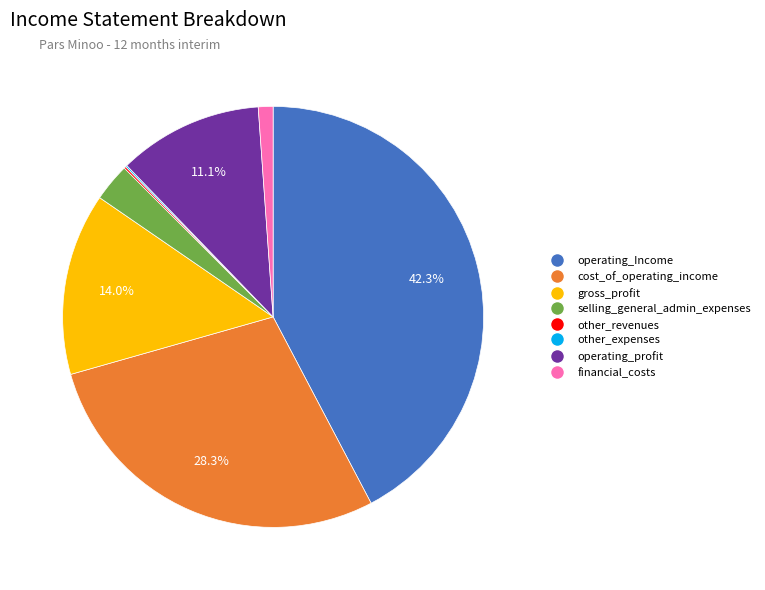

Do financial_costs and gross_profit together represent more than half of the pie?

No